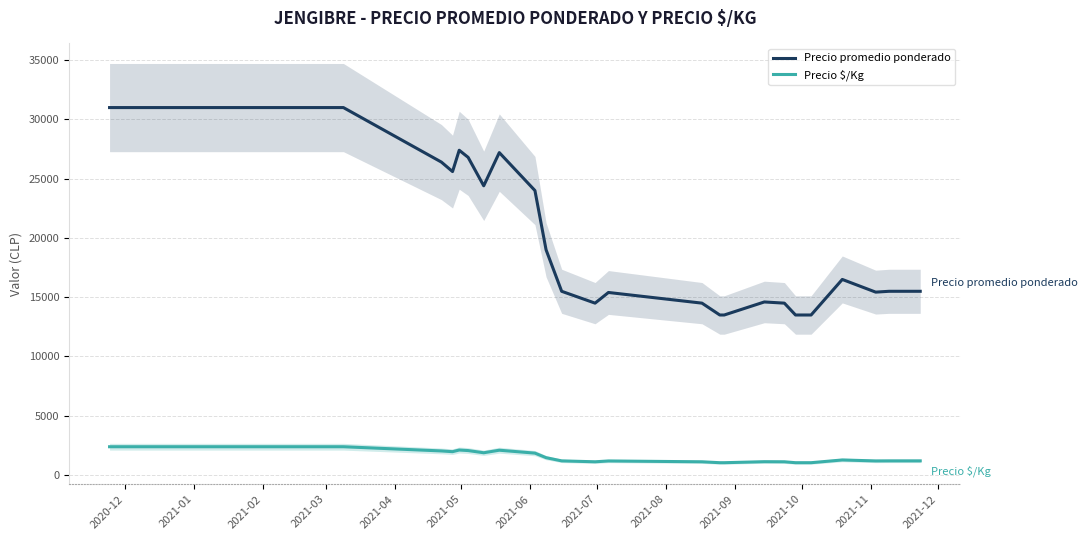

How many lines are shown in the chart?

2